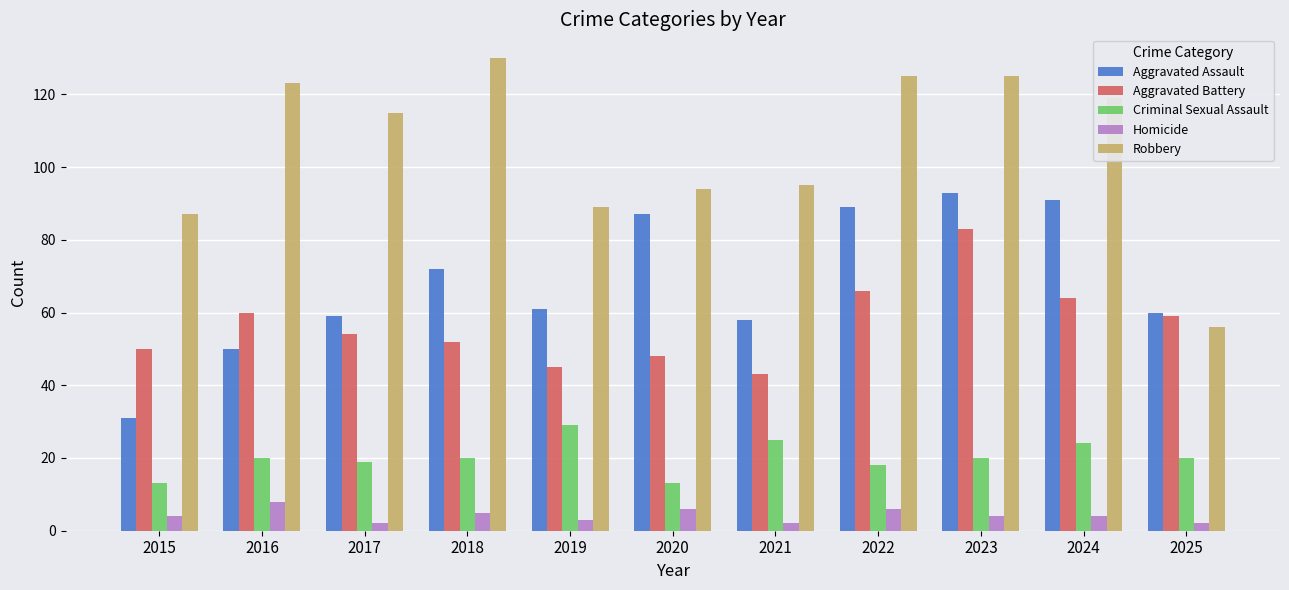

Which series changed the most between 2017 and 2021?

Robbery